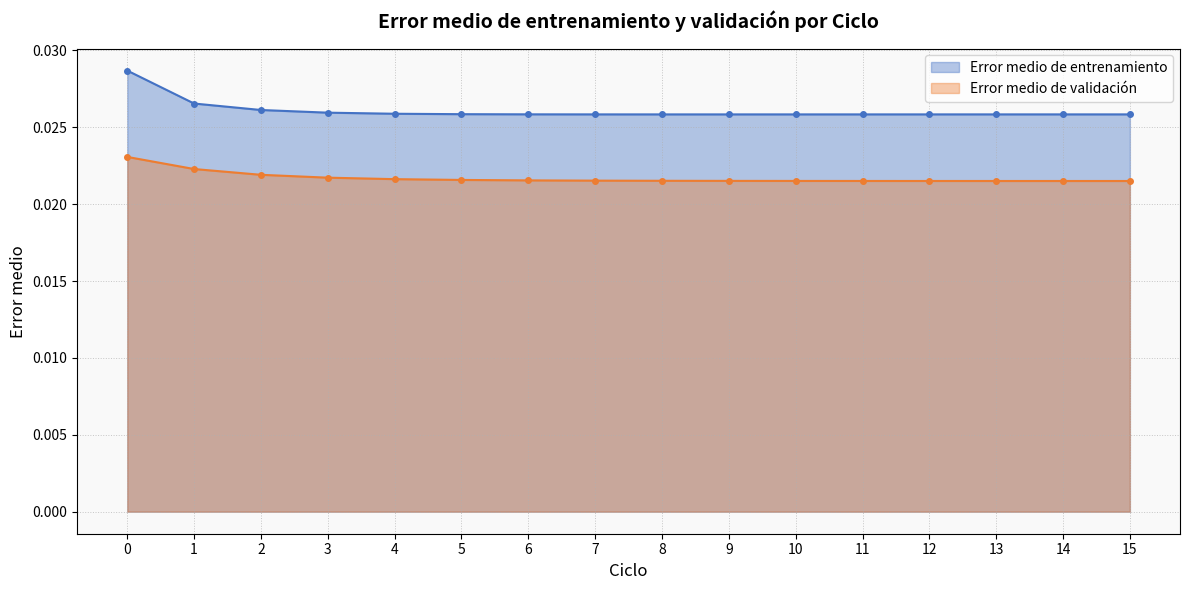

Which series has the largest range (max minus min)?

Error medio de entrenamiento